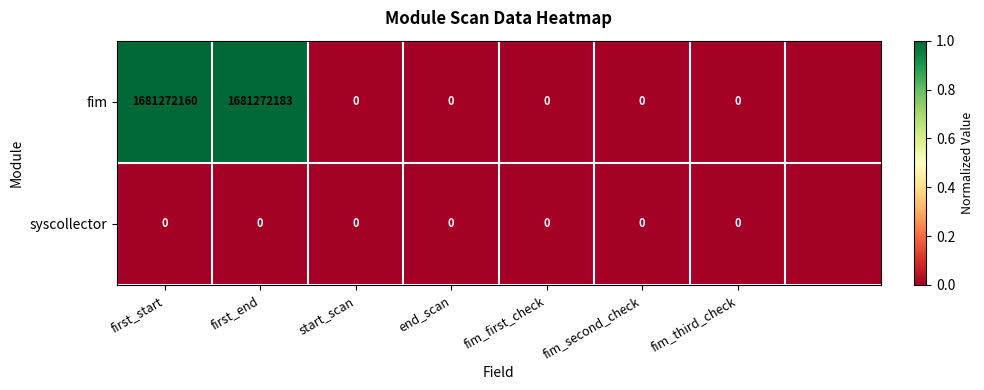

Is the value of fim at first_end greater than the value of syscollector at first_end?

Yes